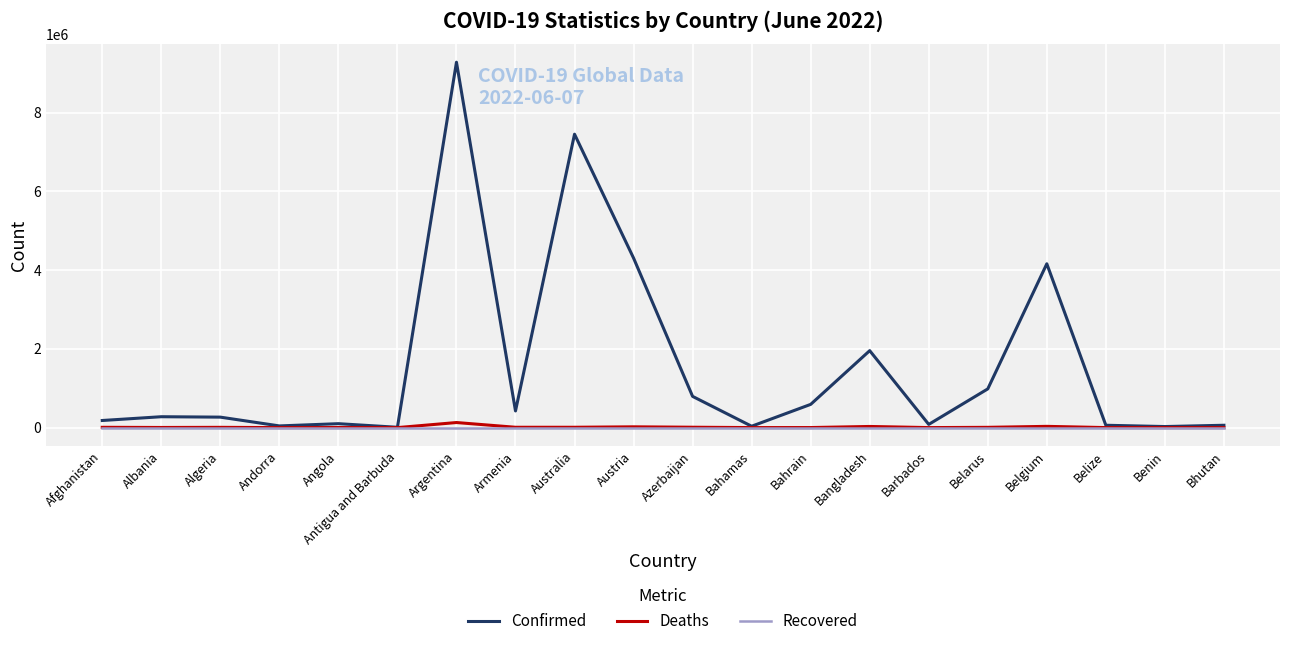

What position from the right is Algeria?

18